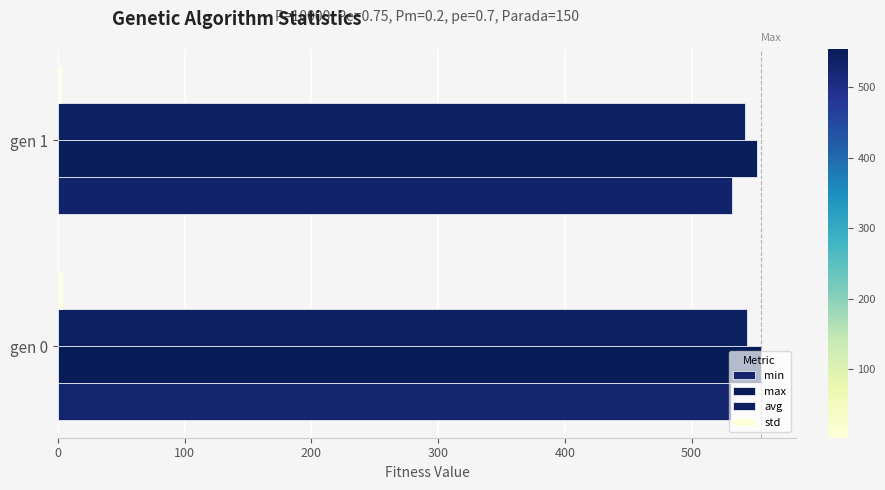

How many data points in max are above 554?

1